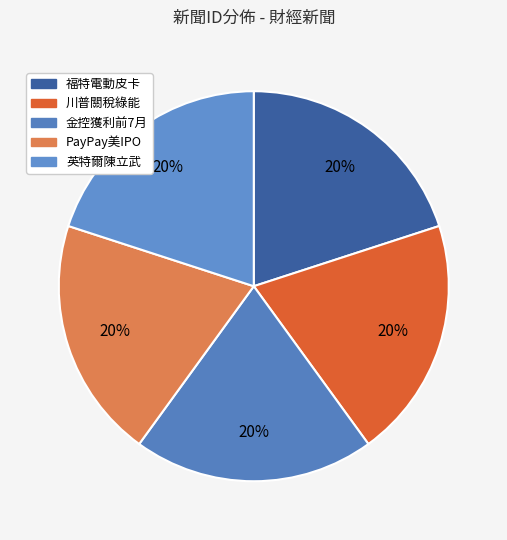

Count the number of slices in the pie.

5